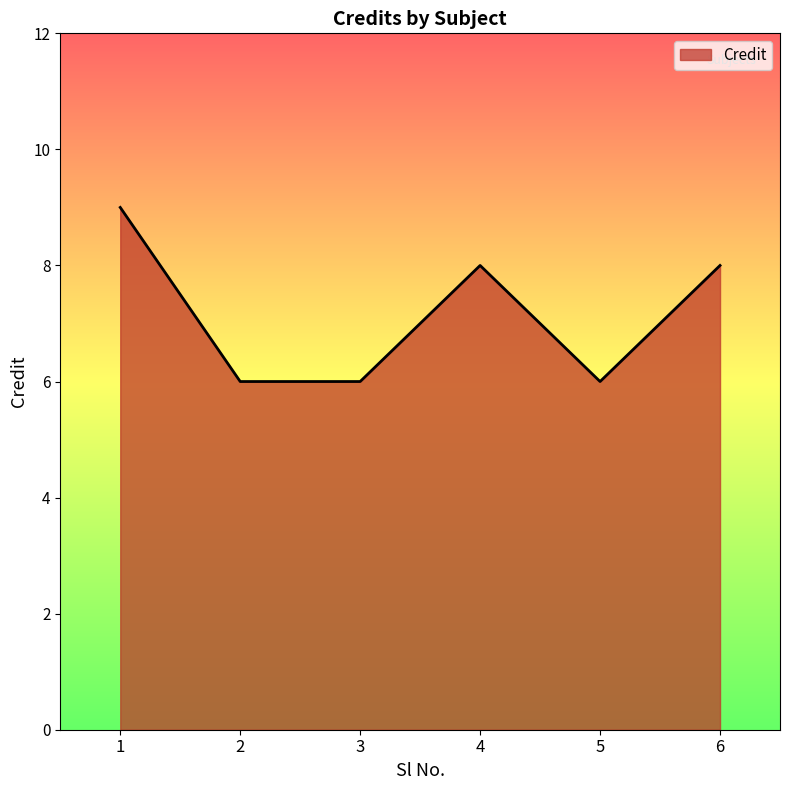

How many lines are shown in the chart?

1